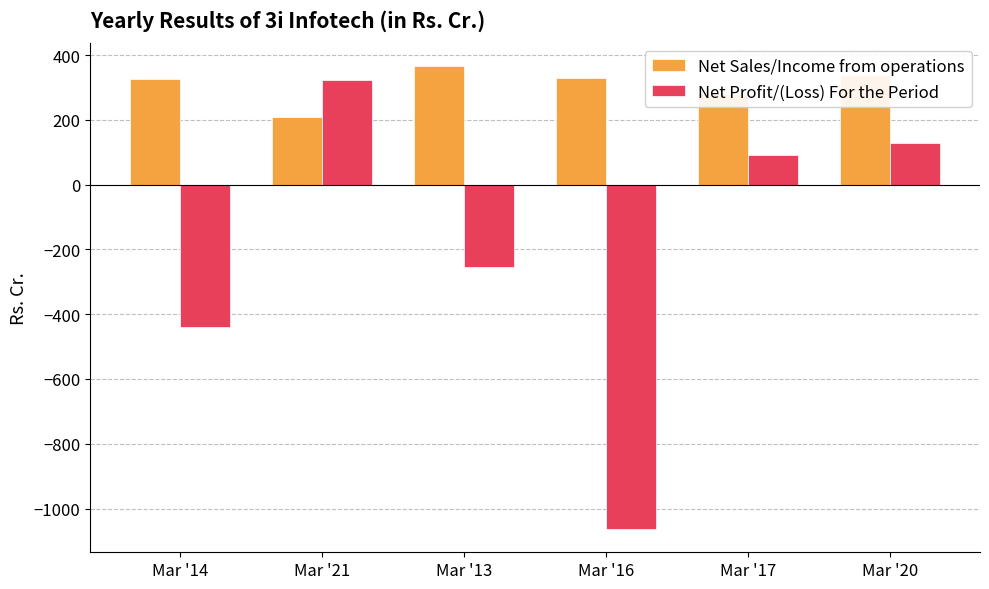

Are the bars horizontal?

No